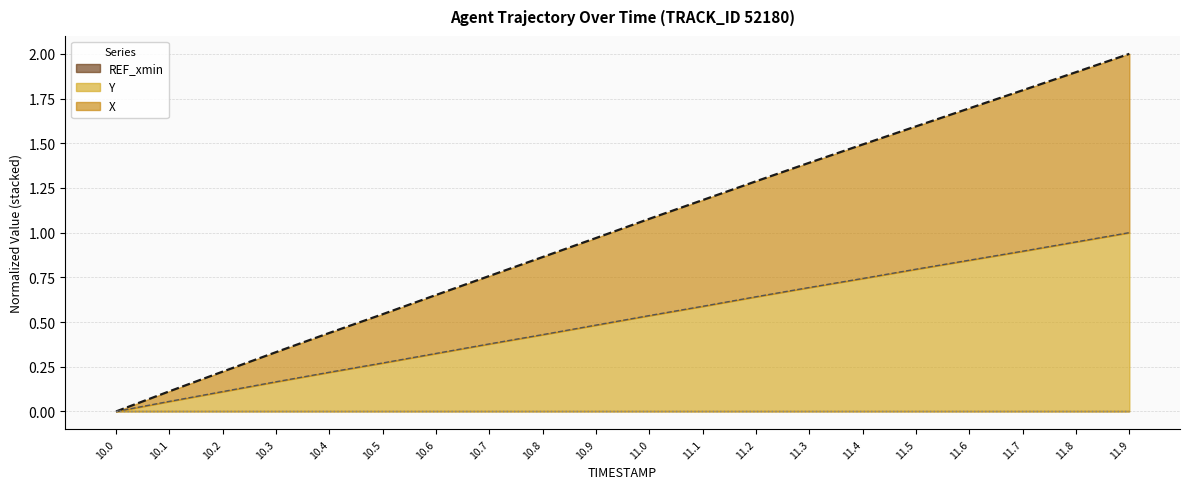

How many categories are shown in the chart?

20